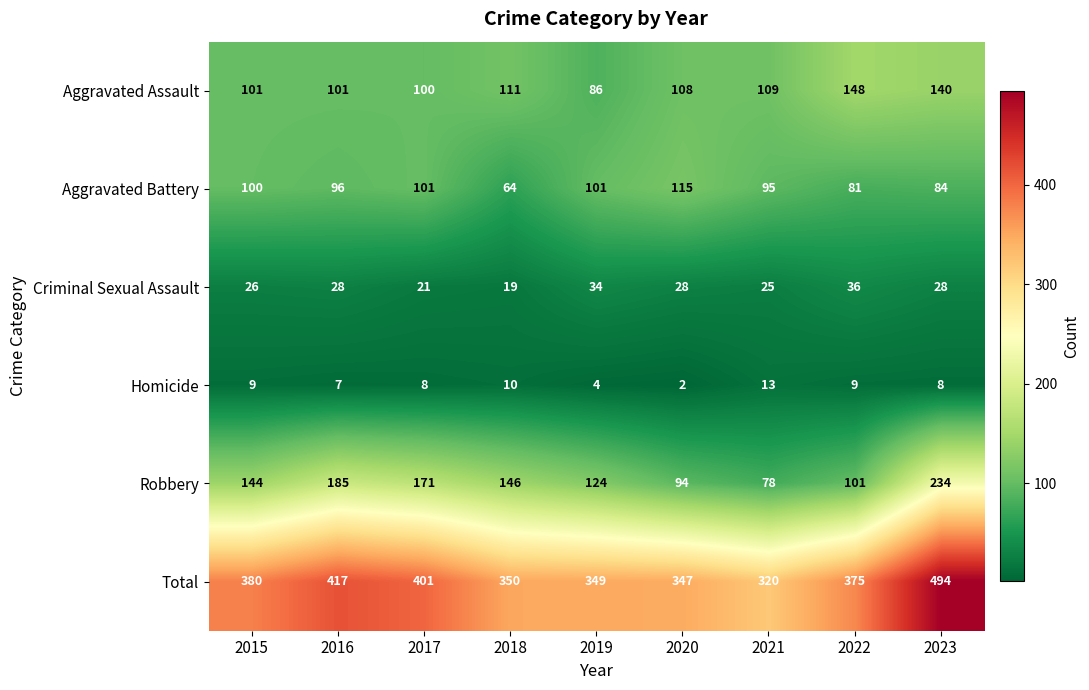

At which category is the sum across all series the highest?

2023